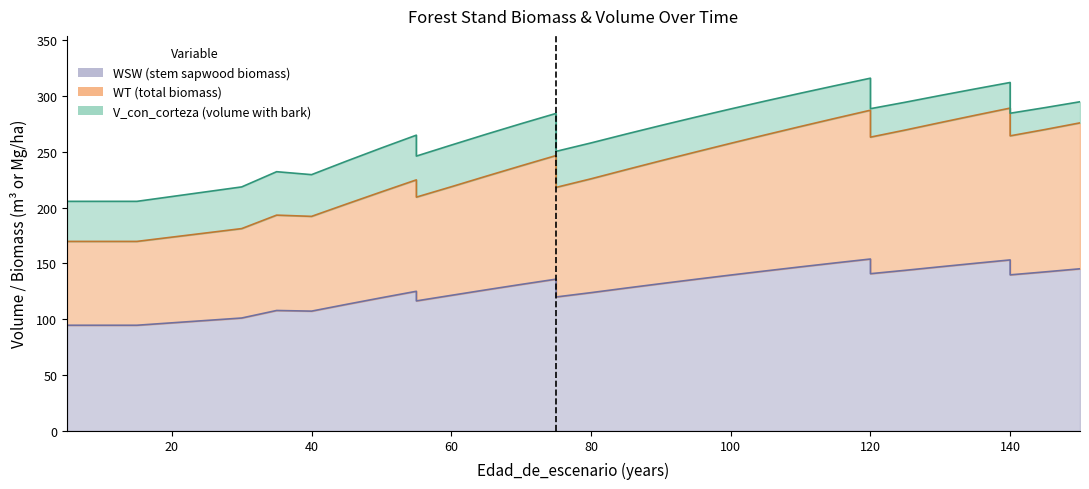

Reading left to right, transcribe all the data shown in this chart.

V_con_corteza: 5=205.6	5=205.6	5=205.6	15=205.6	15=205.6	30=218.6	35=232.2	40=229.6	45=241.7	50=253.5	55=264.9	55=246.2	60=256.1	65=265.8	70=275.2	75=284.5	75=250.4	80=258.0	85=265.9	90=273.6	95=281.1	100=288.5	105=295.6	110=302.6	115=309.4	120=316.0	120=288.7	125=294.5	130=300.5	135=306.4	140=312.2	140=284.6	145=289.6	150=294.9
WT: 5=169.7	5=169.7	5=169.7	15=169.7	15=169.7	30=181.2	35=193.3	40=192.2	45=203.2	50=214.1	55=224.9	55=209.4	60=218.7	65=228.2	70=237.5	75=246.7	75=218.1	80=225.8	85=234.0	90=242.0	95=249.9	100=257.6	105=265.3	110=272.8	115=280.1	120=287.3	120=263.2	125=269.6	130=276.2	135=282.8	140=289.2	140=264.4	145=270.0	150=276.0
WSW: 5=94.6	5=94.6	5=94.6	15=94.6	15=94.6	30=101.0	35=107.8	40=107.2	45=113.3	50=119.2	55=125.0	55=116.4	60=121.4	65=126.3	70=131.2	75=135.9	75=119.9	80=123.8	85=127.9	90=131.8	95=135.8	100=139.6	105=143.3	110=146.9	115=150.5	120=153.9	120=140.8	125=143.8	130=147.0	135=150.1	140=153.1	140=139.7	145=142.4	150=145.2